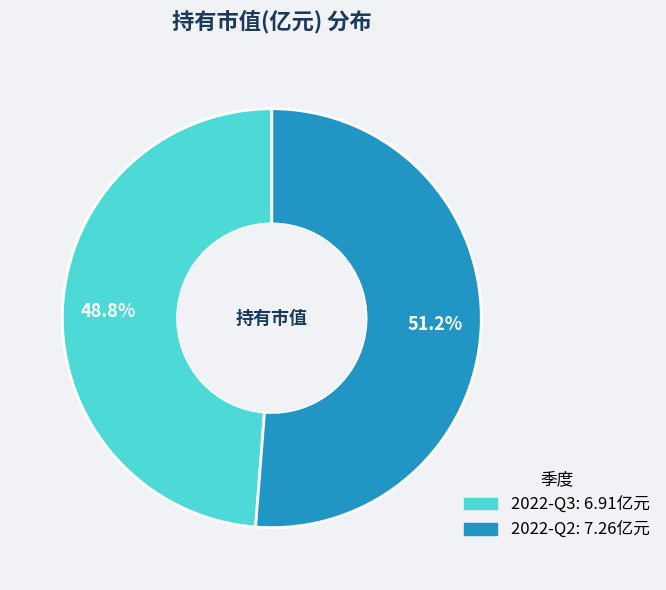

Between 2022-Q3 and 2022-Q2, which is larger?

2022-Q2